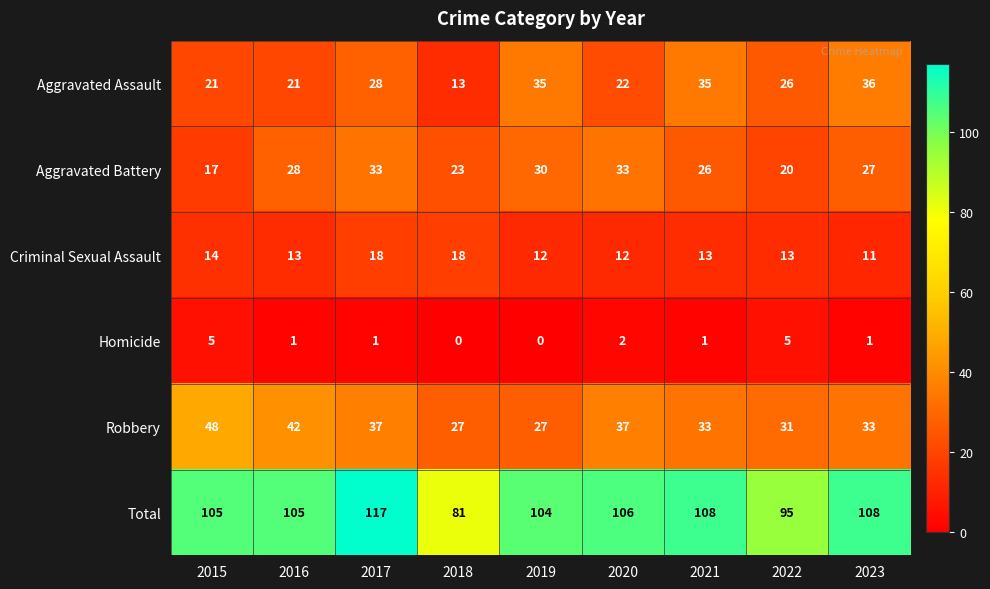

Which series changed the most between 2018 and 2020?

Total